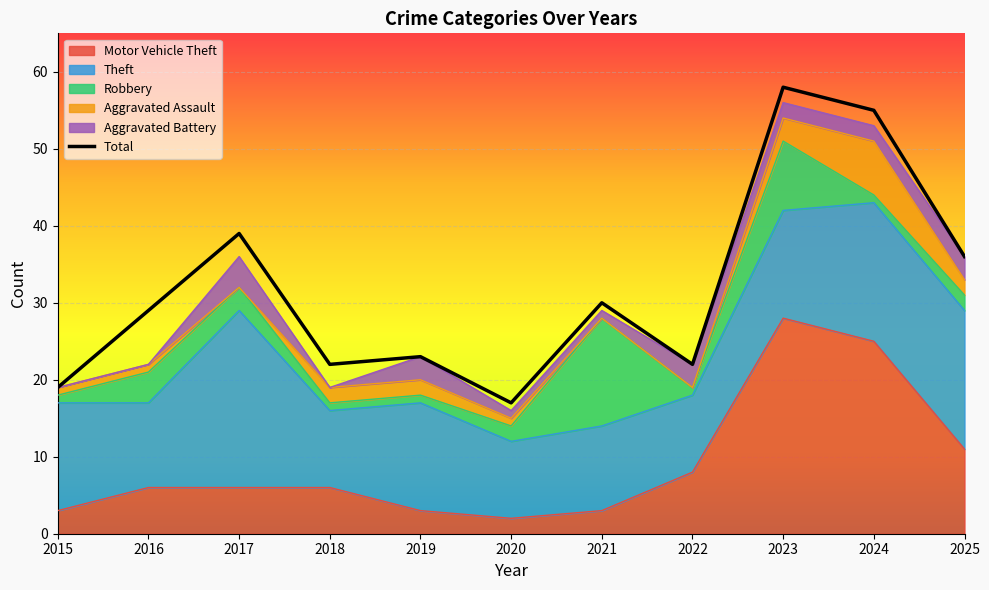

Does the chart display data point markers on the line(s)?

No